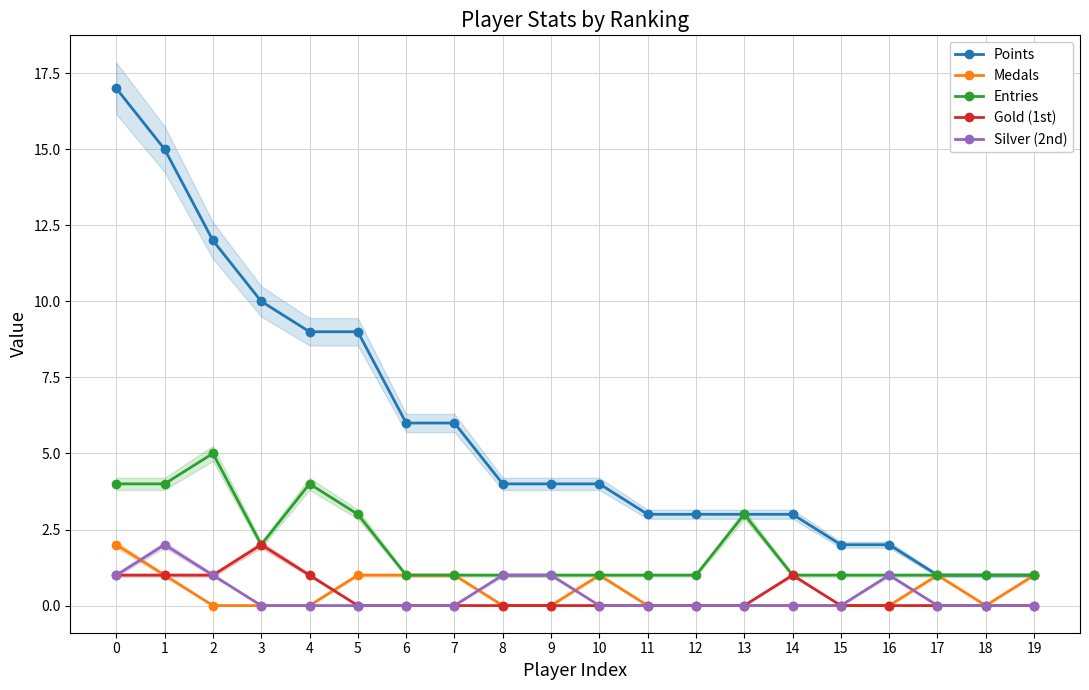

Reading right to left, extract all data points from this chart.

Points: 1	1	1	2	2	3	3	3	3	4	4	4	6	6	9	9	10	12	15	17
Medals: 1	0	1	0	0	0	0	0	0	1	0	0	1	1	1	0	0	0	1	2
Entries: 1	1	1	1	1	1	3	1	1	1	1	1	1	1	3	4	2	5	4	4
Gold (1st): 0	0	0	0	0	1	0	0	0	0	0	0	0	0	0	1	2	1	1	1
Silver (2nd): 0	0	0	1	0	0	0	0	0	0	1	1	0	0	0	0	0	1	2	1